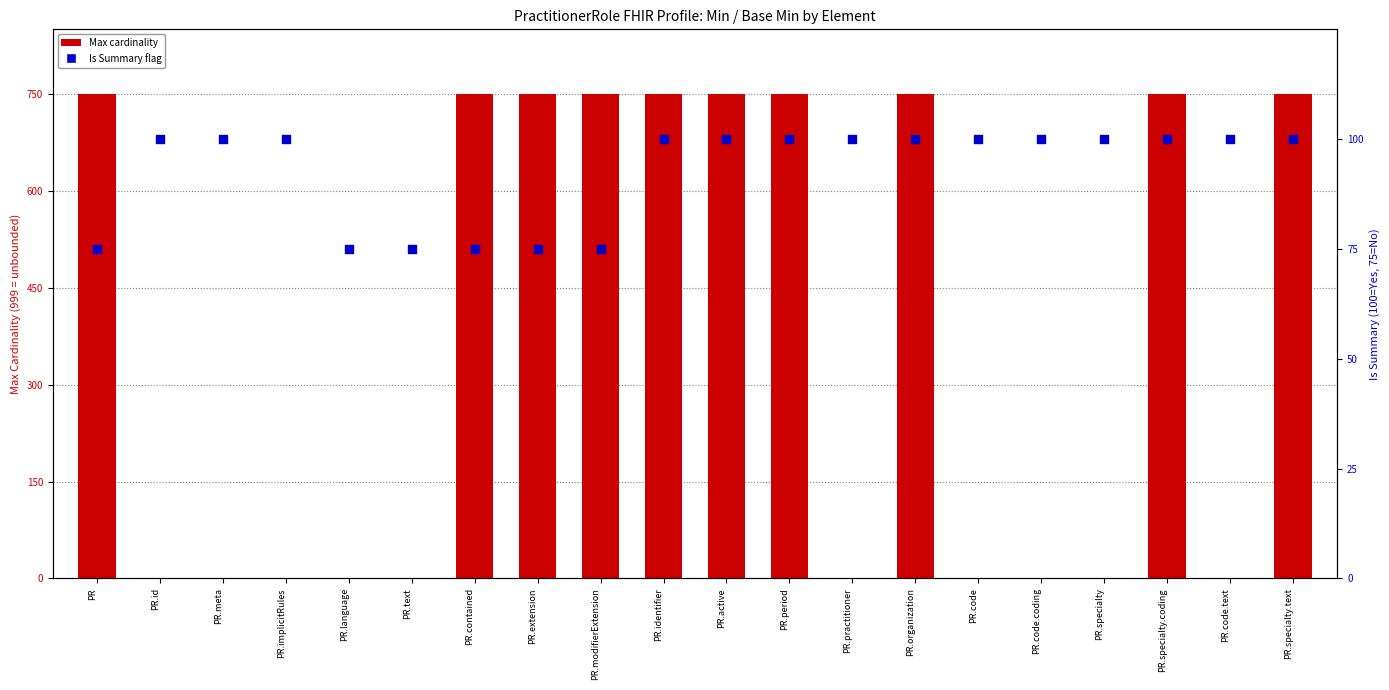

Which series has the largest Y range (max minus min)?

Max cardinality